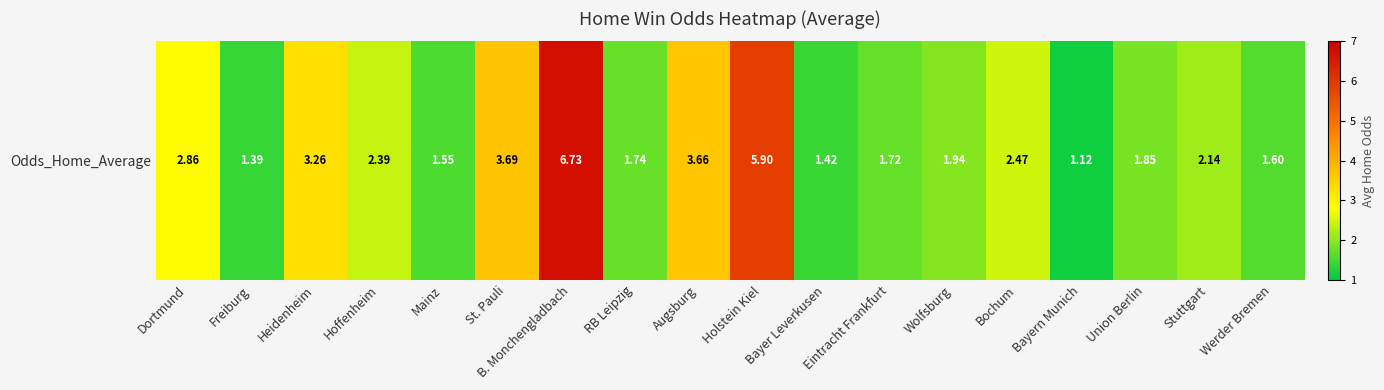

The value at St. Pauli is 5.7. True or false?

False